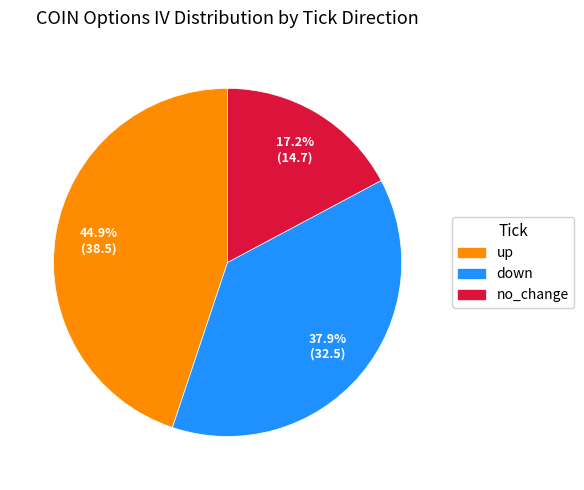

To the nearest percent, what is the combined percentage of no_change and down?

55%